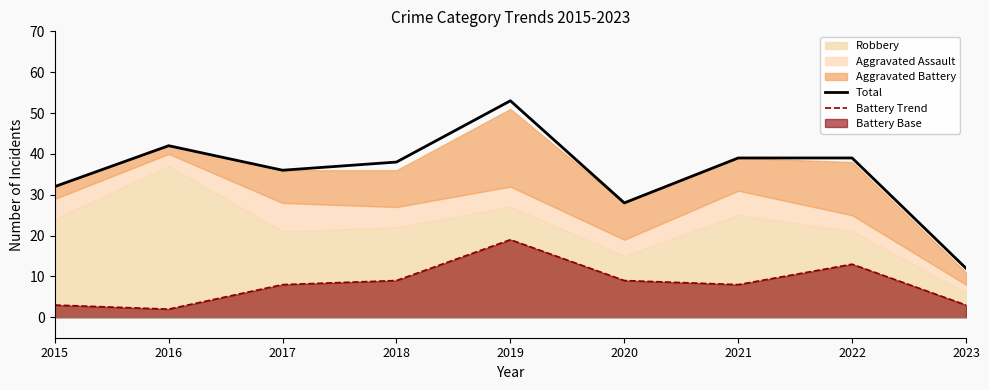

Read the Battery Trend value at 2022, to the nearest 5.

15